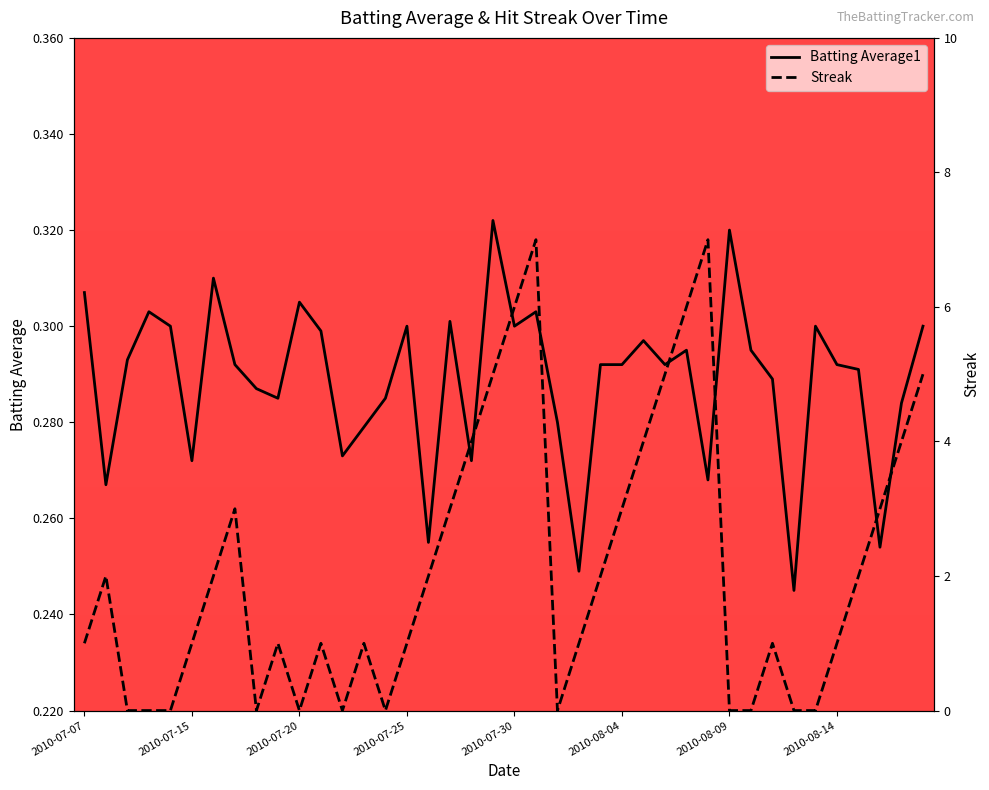

What is the difference between the maximum and minimum values in the Batting Average1 series?

0.1